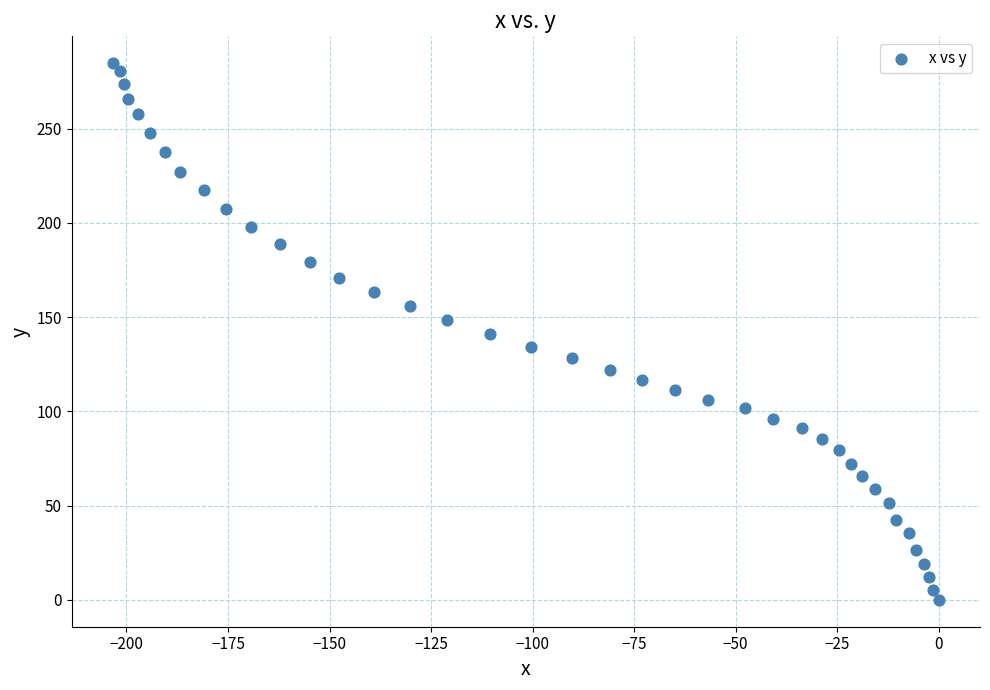

What is the range of X values (max minus min)?

203.3